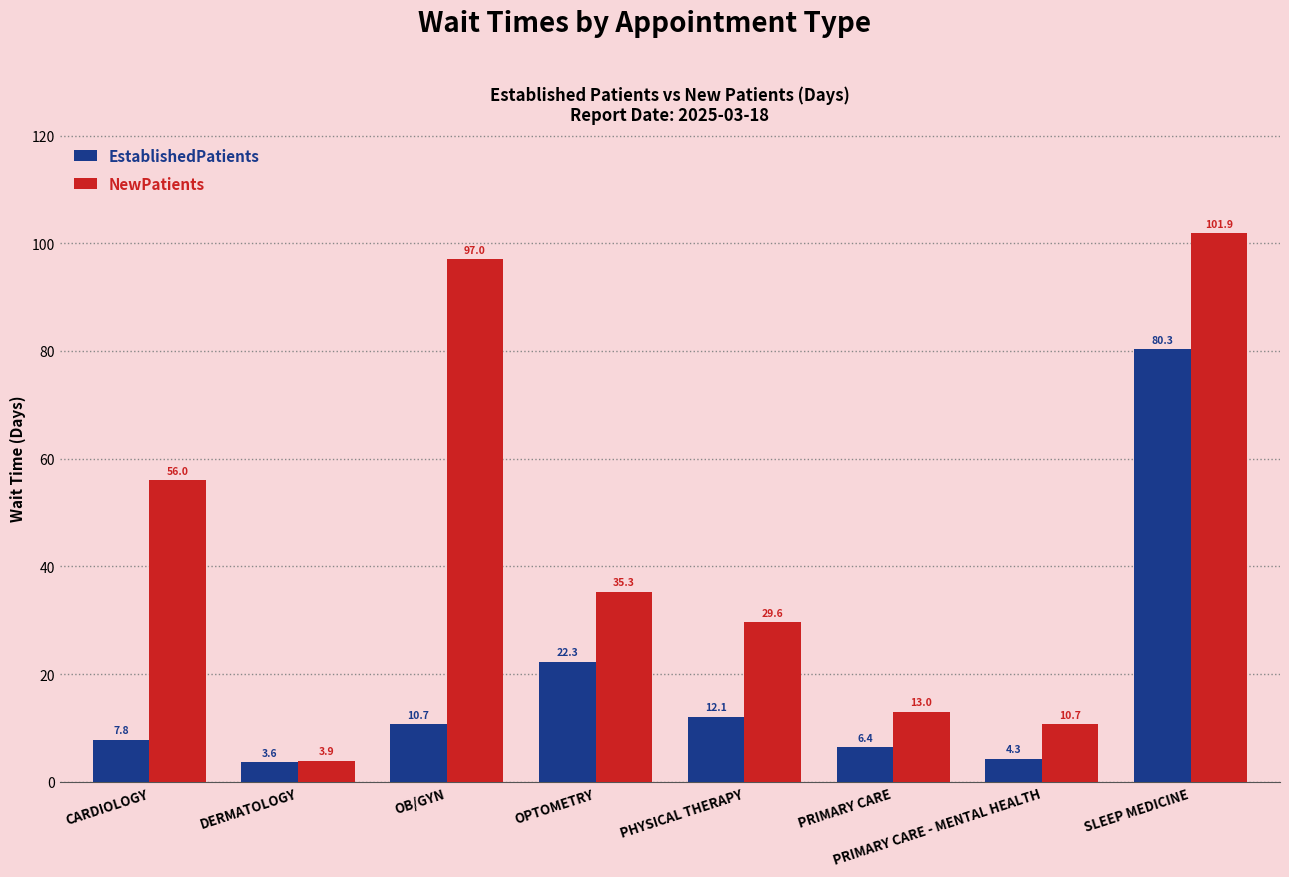

Does the chart contain any negative values?

No